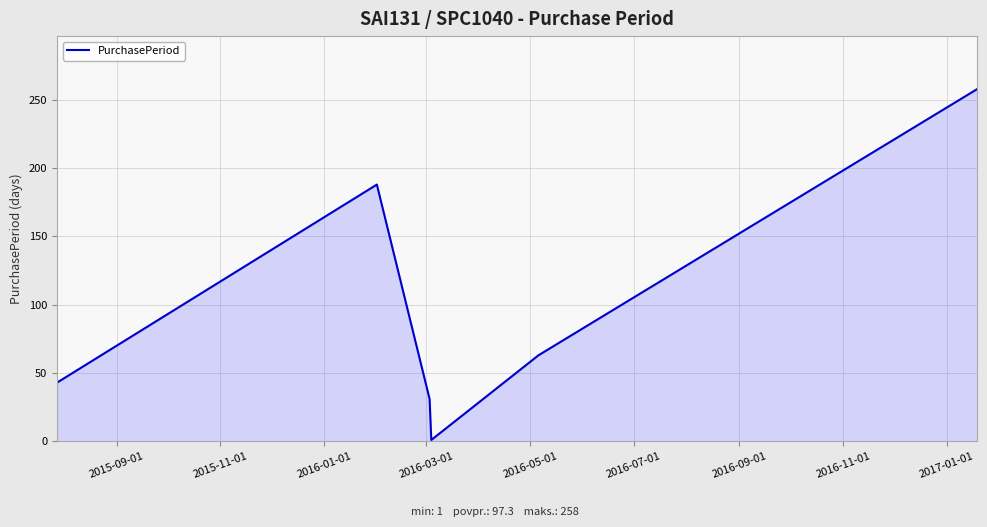

What is the smallest value displayed?

1